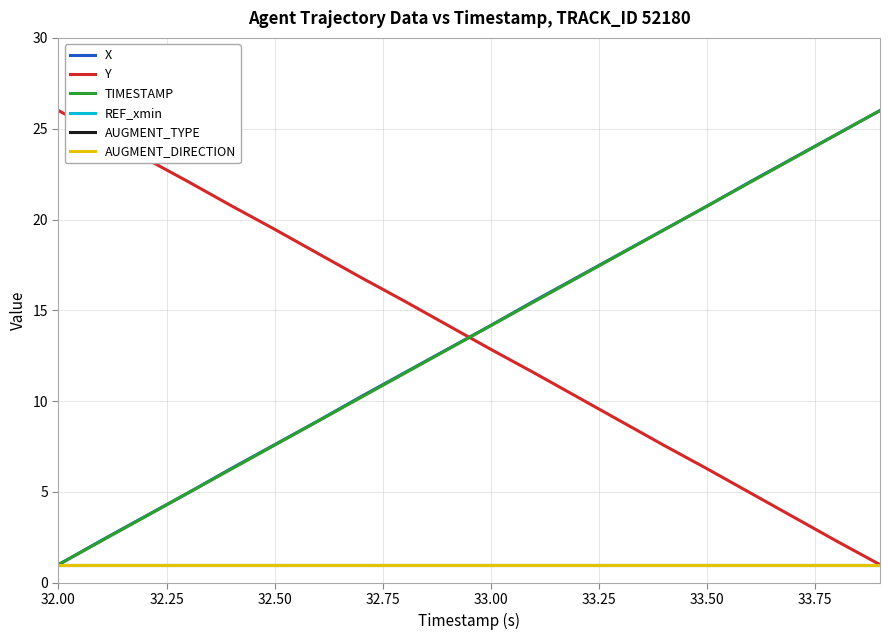

True or false: TIMESTAMP has more than 0 interior local peaks.

False